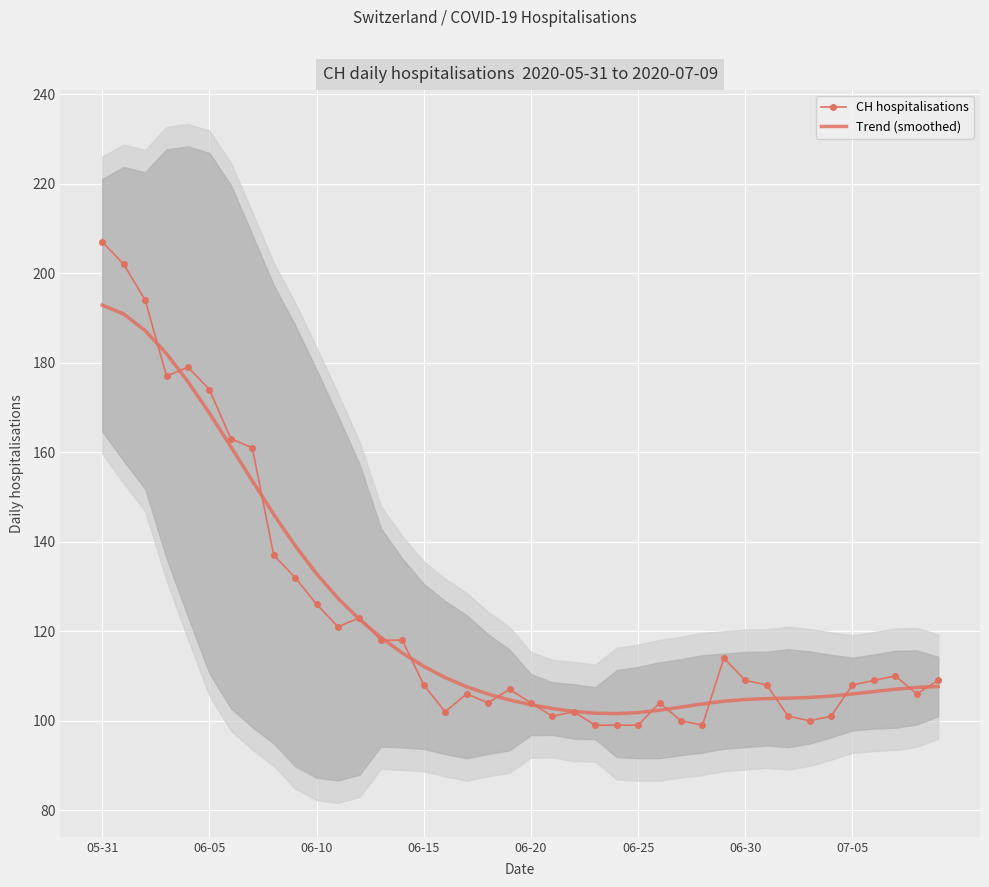

What is the difference between the Trend (smoothed) values at 06-20 and 06-15?

8.6